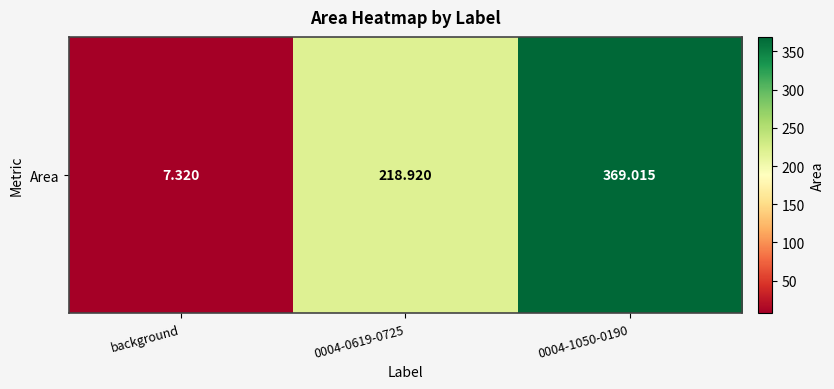

The value at 0004-1050-0190 is 573.8. True or false?

False